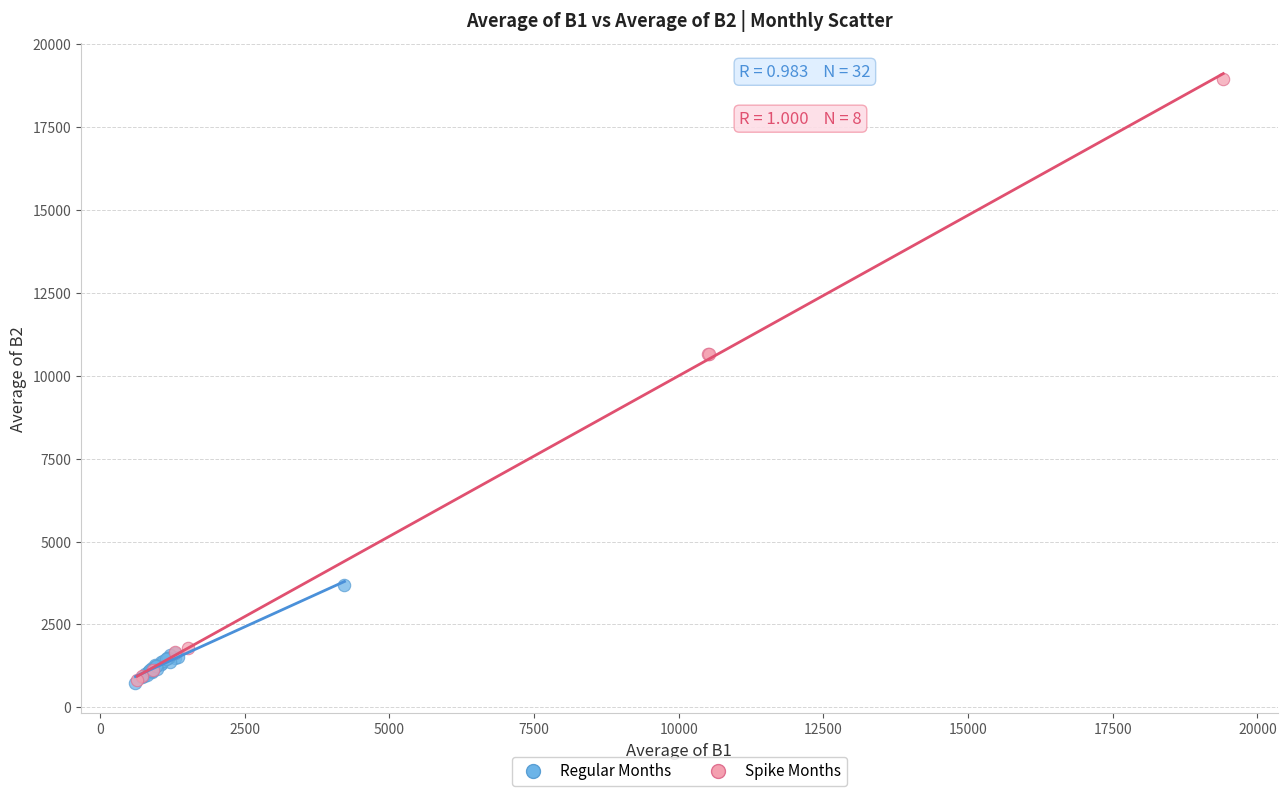

Which series contains the highest Y value?

Spike Months